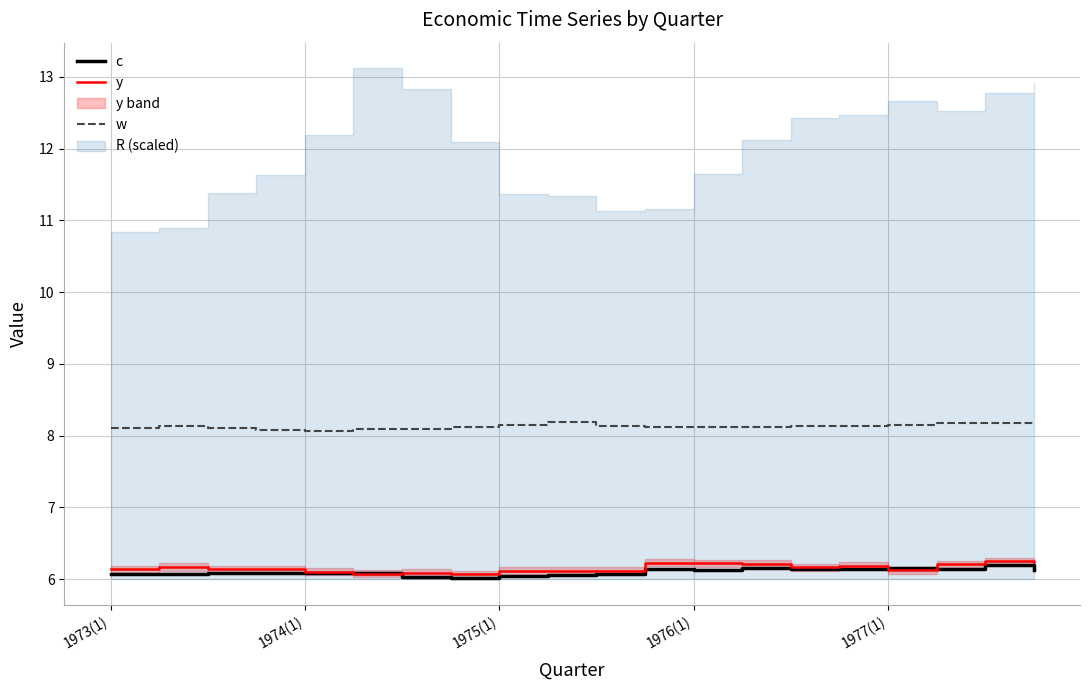

The value of y at 1975(1) is 8.2. True or false?

False